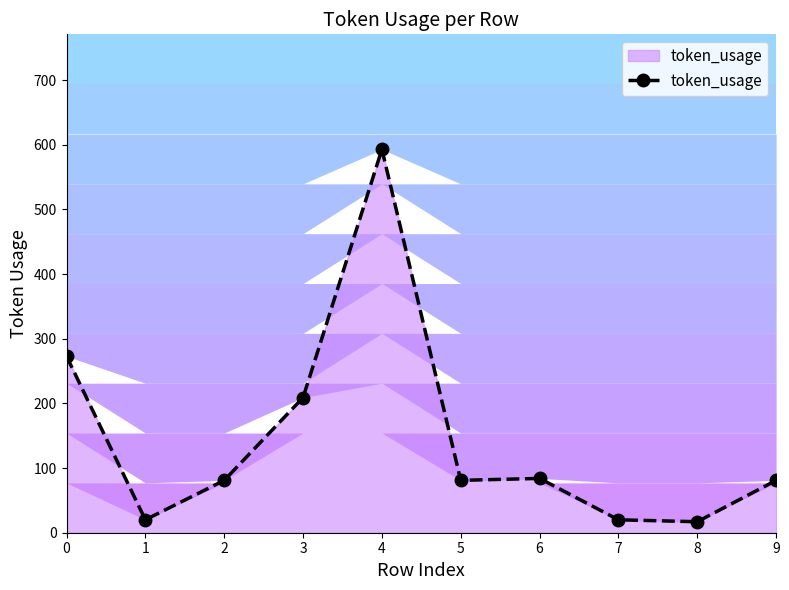

Is it true that the value at 4 is 949?

False